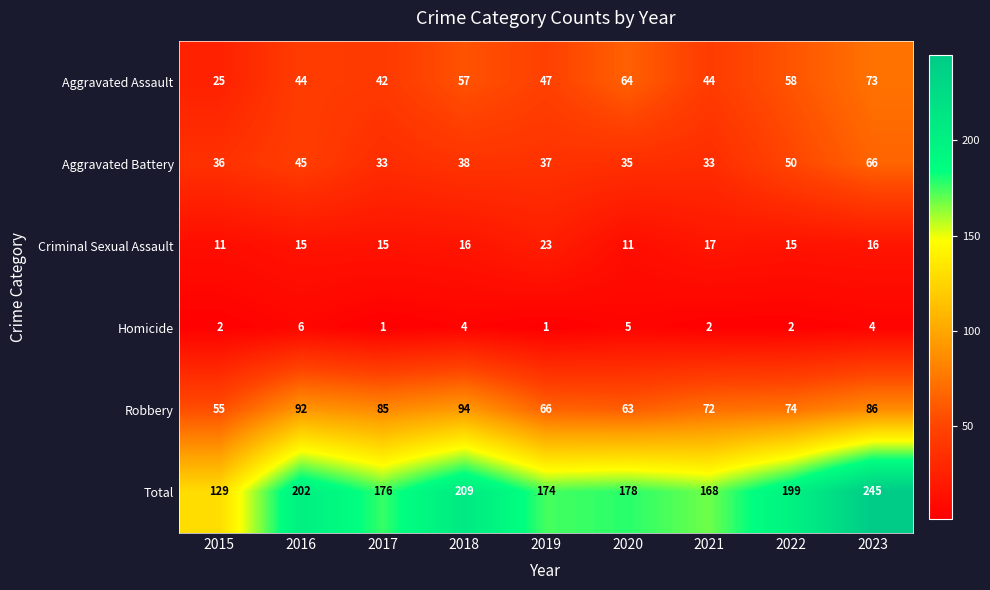

What is the average value of the Aggravated Assault series?

50